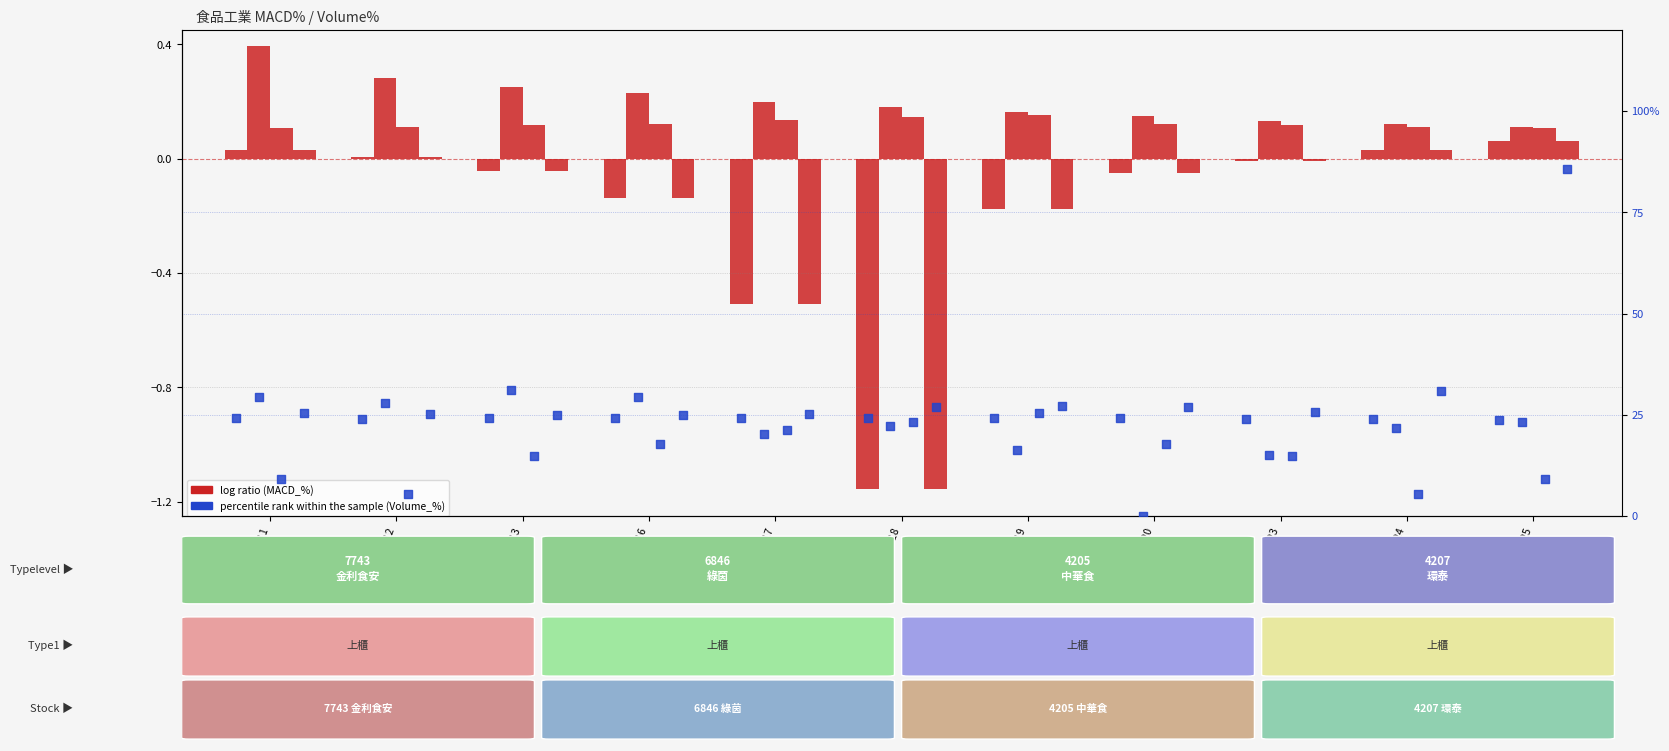

At which category is the sum across all series the highest?

06-20